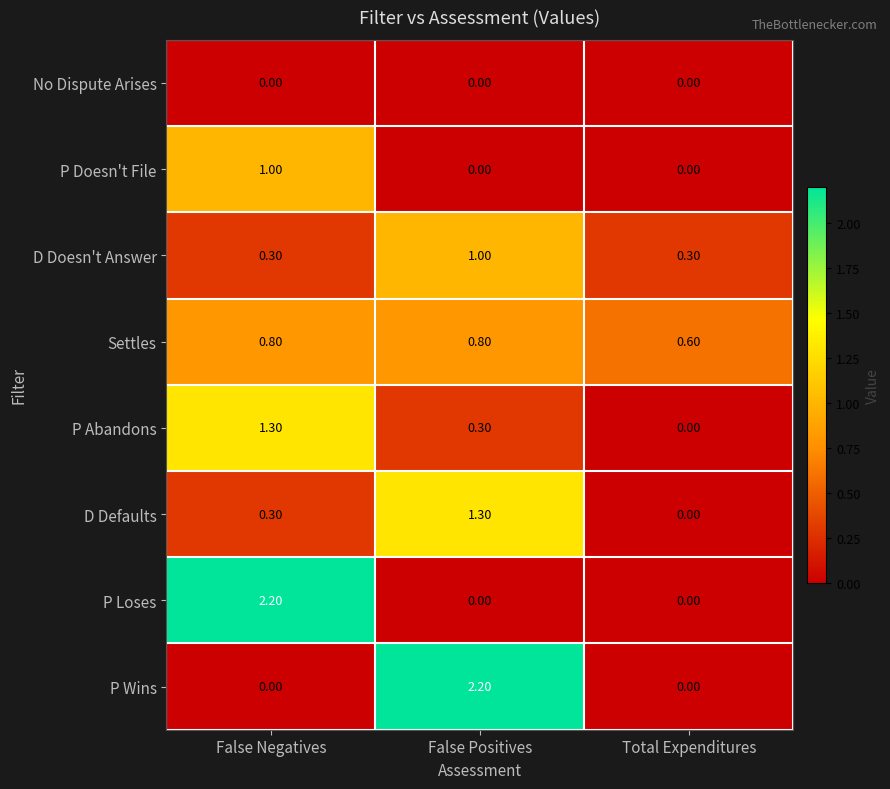

What is the difference between the highest and lowest values at False Negatives?

2.2